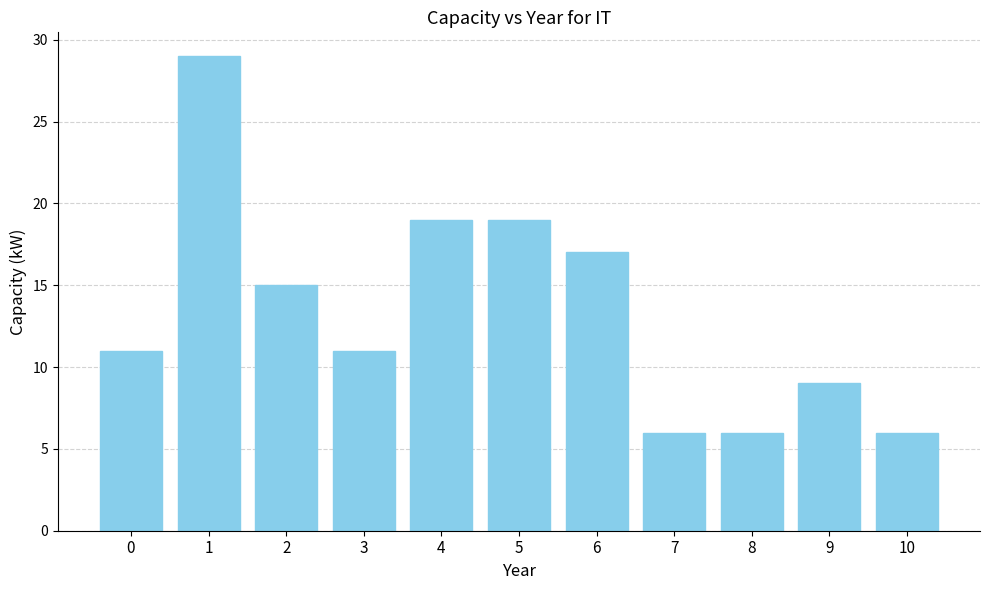

What is the average value?

13